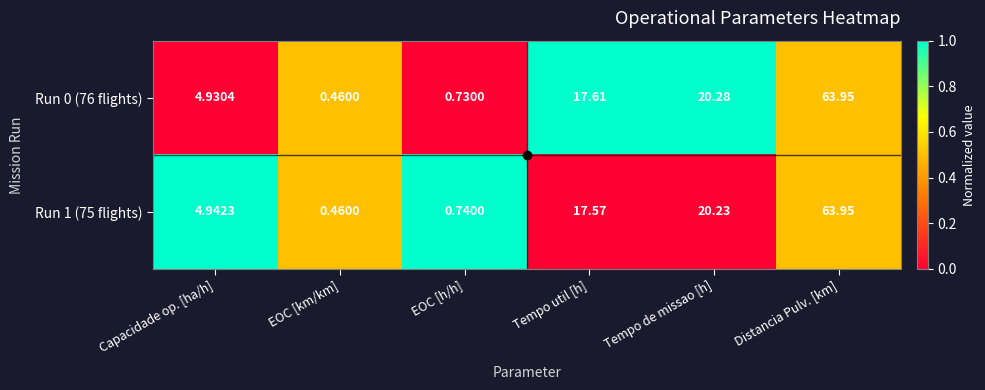

Which category has the highest value in the Run 0 (76 flights) series?

Distancia Pulv. [km]